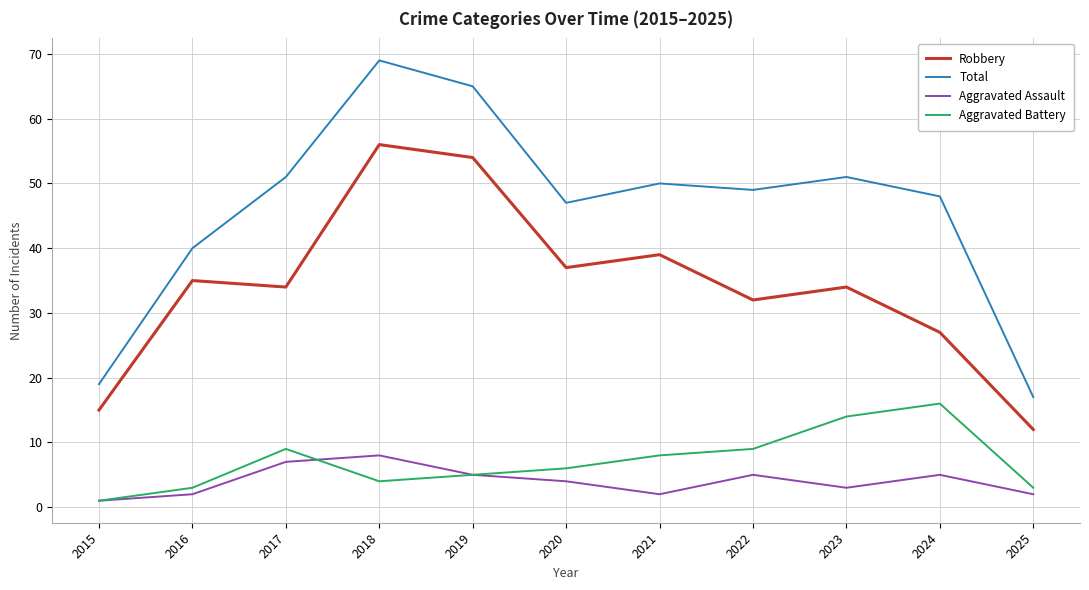

True or false: Total has a value of 40 at 2016.

True